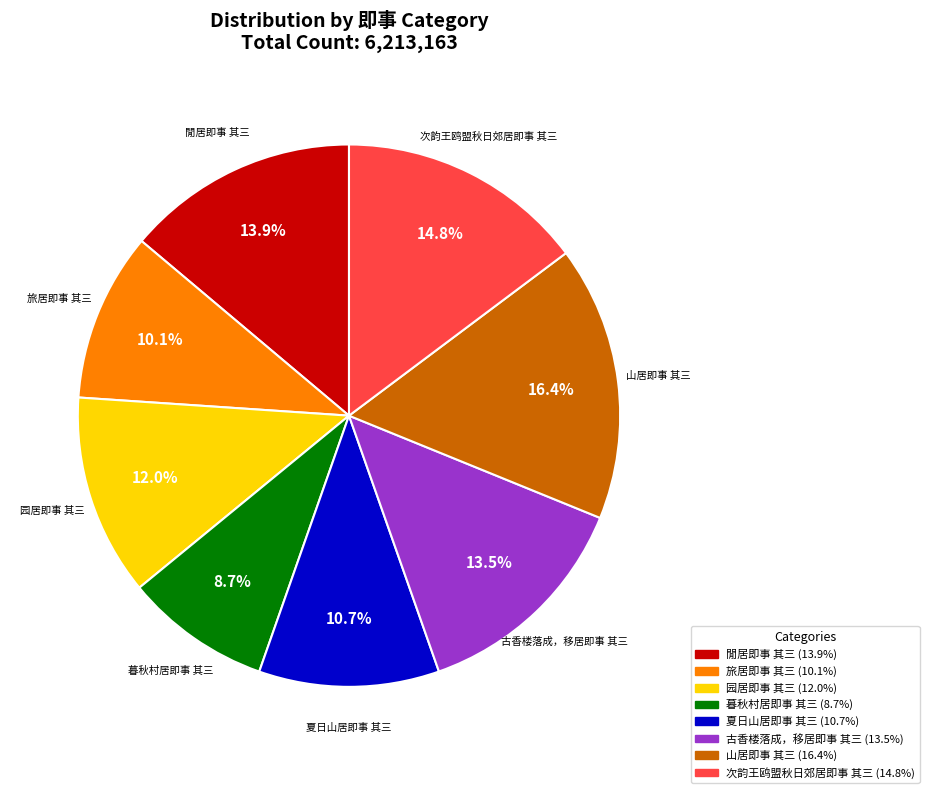

To the nearest percent, what is the difference between the 夏日山居即事 其三 and 古香楼落成，移居即事 其三 slice percentages?

3%